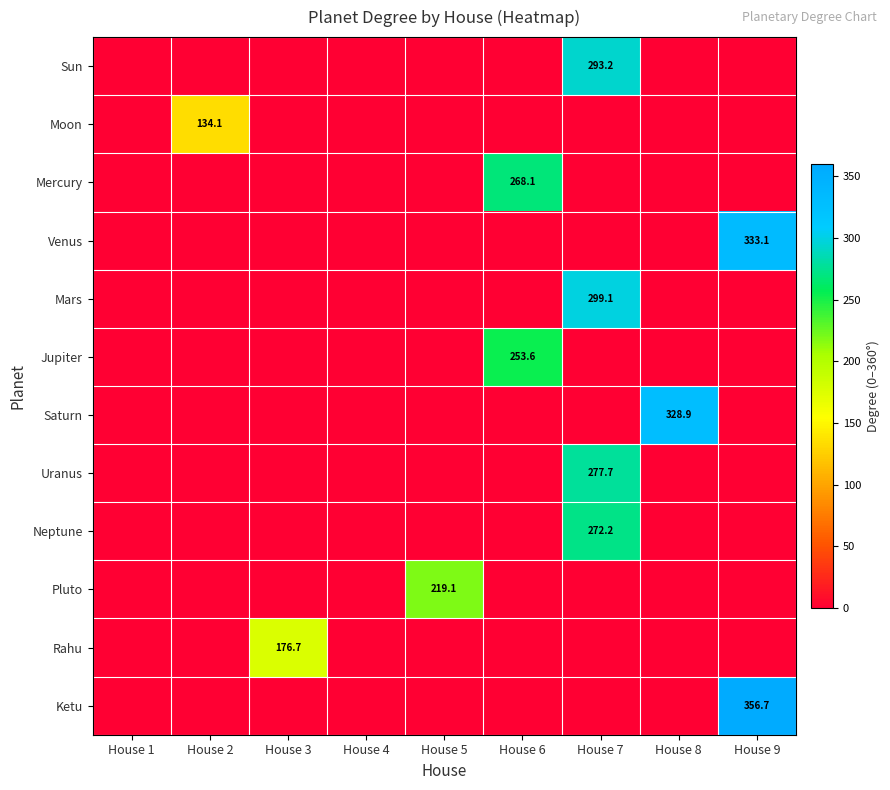

The value of Moon at House 2 is 183.1. True or false?

False